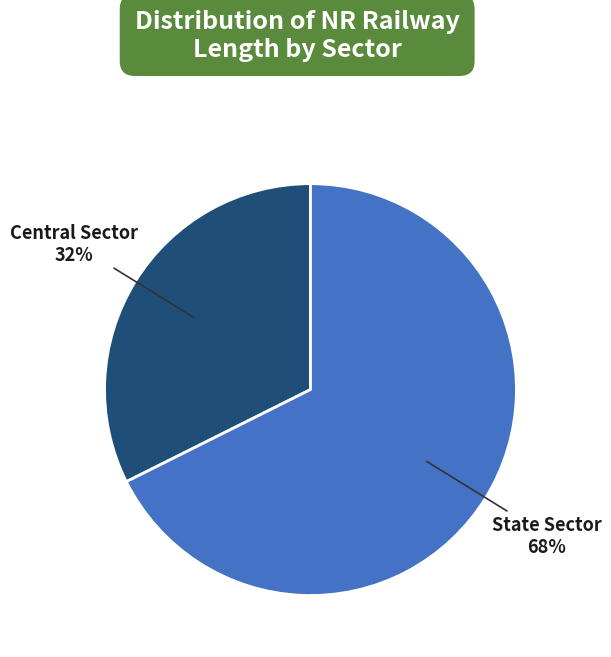

The State Sector slice represents 81% of the pie. True or false?

False